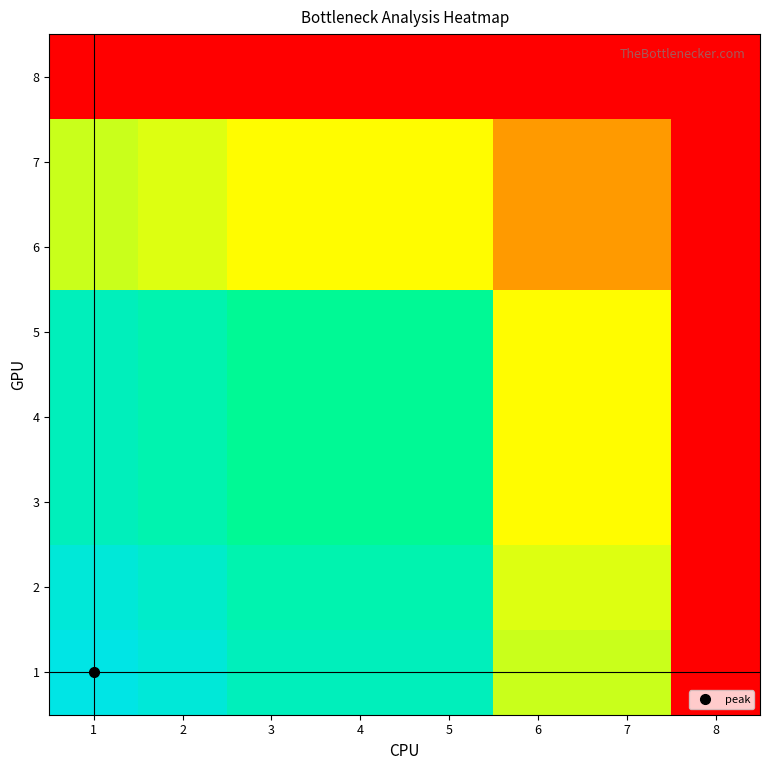

Reading right to left, transcribe all the data shown in this chart.

1: 8=0.0	7=0.6	6=0.6	5=0.9	4=0.9	3=0.9	2=1.0	1=1.0
2: 8=0.0	7=0.5	6=0.5	5=0.9	4=0.9	3=0.9	2=0.9	1=1.0
3: 8=0.0	7=0.5	6=0.5	5=0.8	4=0.8	3=0.8	2=0.9	1=0.9
4: 8=0.0	7=0.5	6=0.5	5=0.8	4=0.8	3=0.8	2=0.9	1=0.9
5: 8=0.0	7=0.5	6=0.5	5=0.8	4=0.8	3=0.8	2=0.9	1=0.9
6: 8=0.0	7=0.3	6=0.3	5=0.5	4=0.5	3=0.5	2=0.5	1=0.6
7: 8=0.0	7=0.3	6=0.3	5=0.5	4=0.5	3=0.5	2=0.5	1=0.6
8: 8=0.0	7=0.0	6=0.0	5=0.0	4=0.0	3=0.0	2=0.0	1=0.0